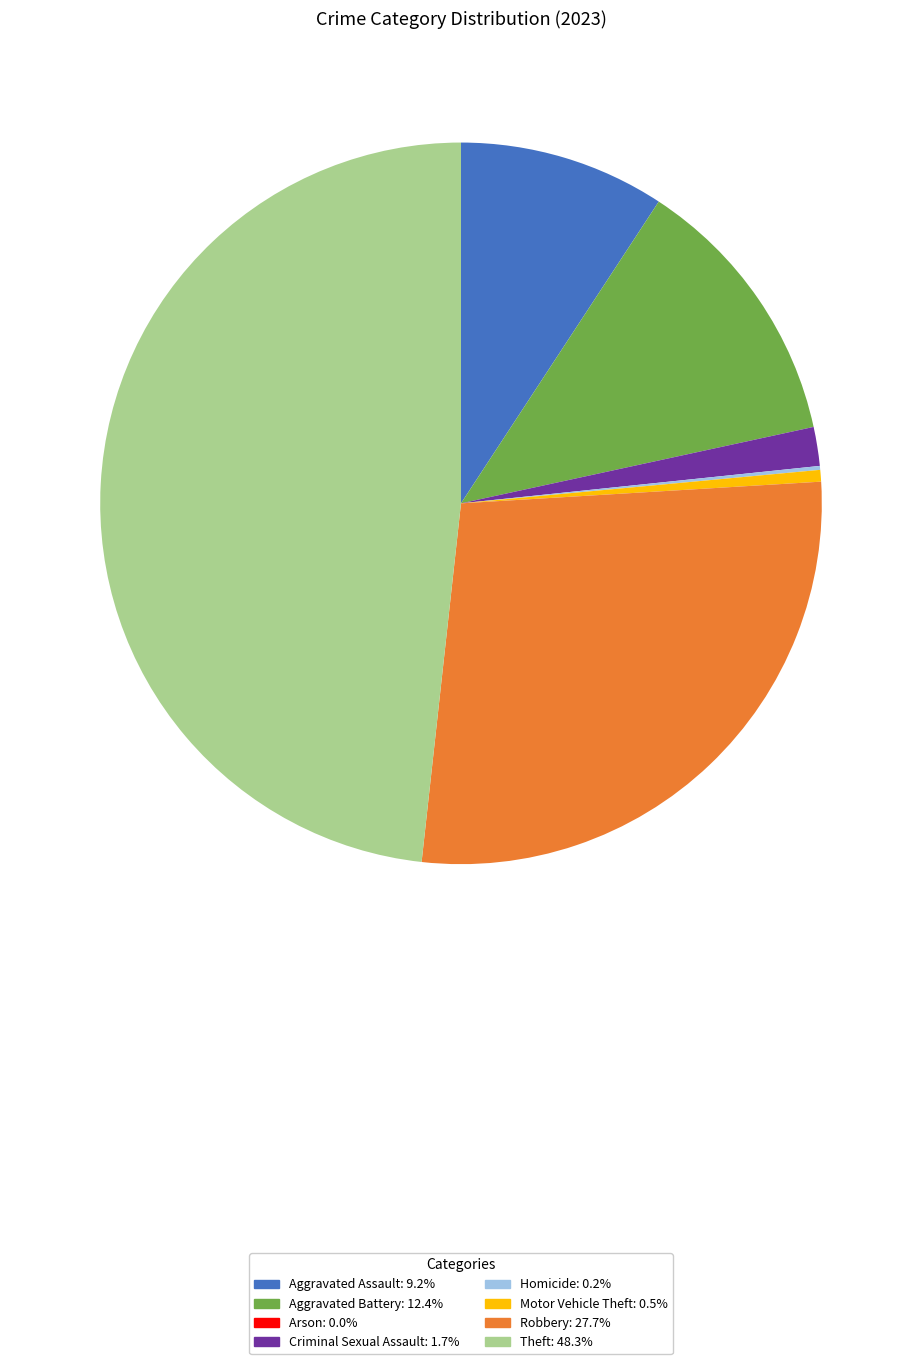

Does any single category account for the majority?

No